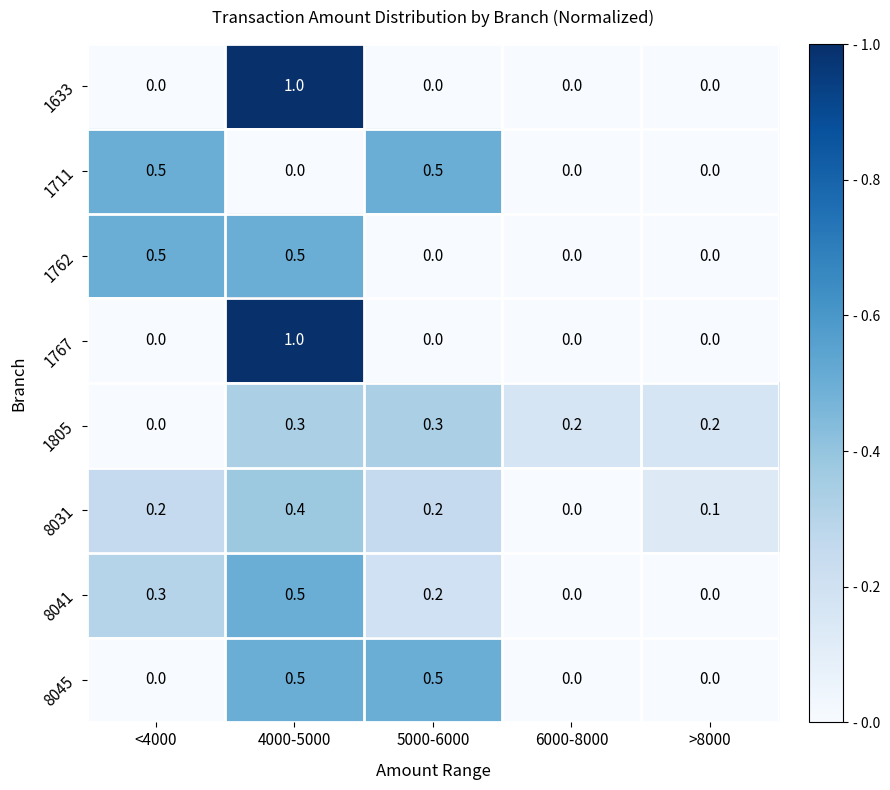

What is the maximum value shown in the chart?

1.0